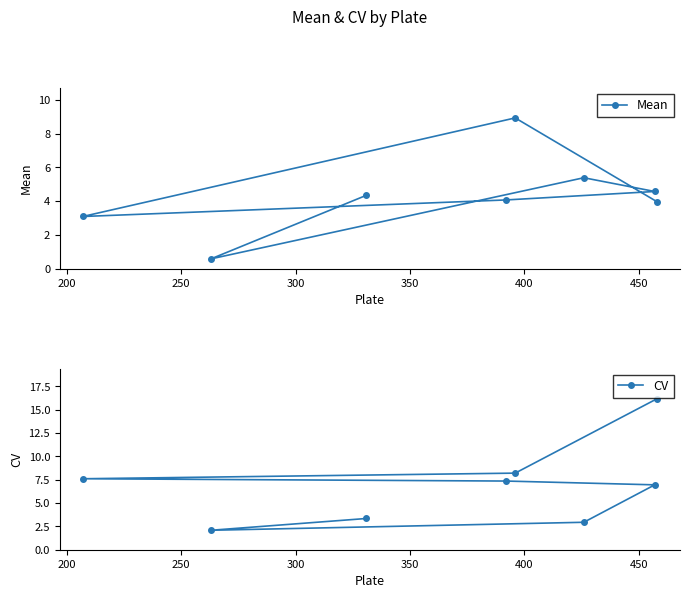

At 450, list the series in order from smallest to largest.

Mean, CV